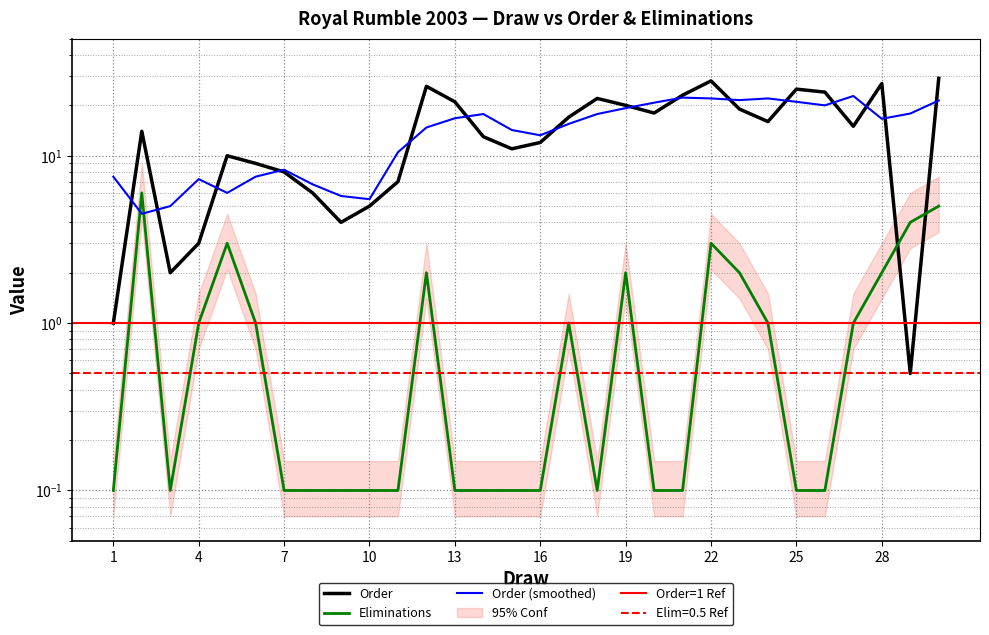

Reading right to left, list all the values displayed in this chart.

Order: 29.0	0.5	27.0	15.0	24.0	25.0	16.0	19.0	28.0	23.0	18.0	20.0	22.0	17.0	12.0	11.0	13.0	21.0	26.0	7.0	5.0	4.0	6.0	8.0	9.0	10.0	3.0	2.0	14.0	1.0
Eliminations: 5.0	4.0	2.0	1.0	0.1	0.1	1.0	2.0	3.0	0.1	0.1	2.0	0.1	1.0	0.1	0.1	0.1	0.1	2.0	0.1	0.1	0.1	0.1	0.1	1.0	3.0	1.0	0.1	6.0	0.1